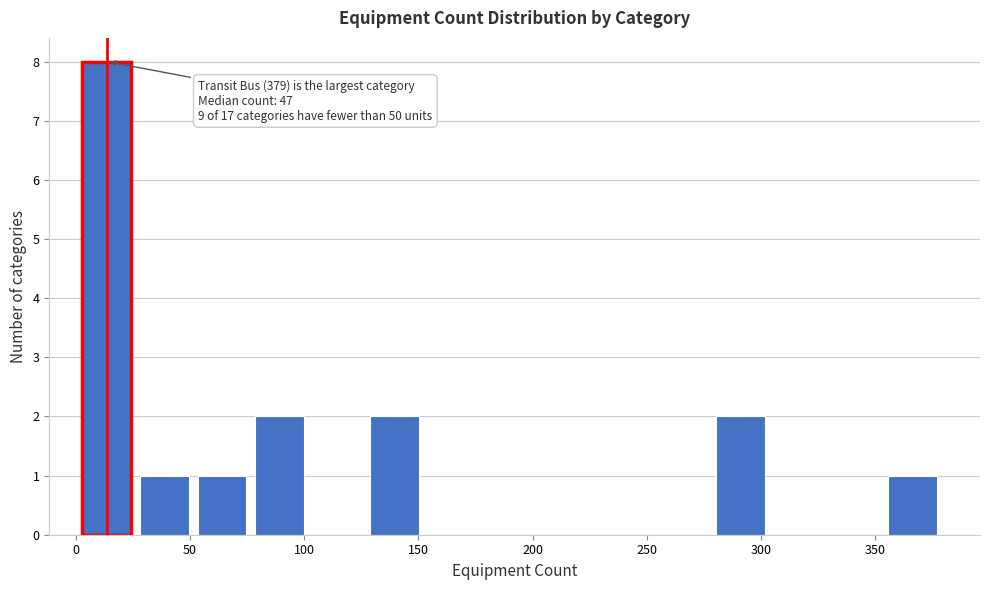

Which range on the x-axis has the tallest bar?

0 to 25